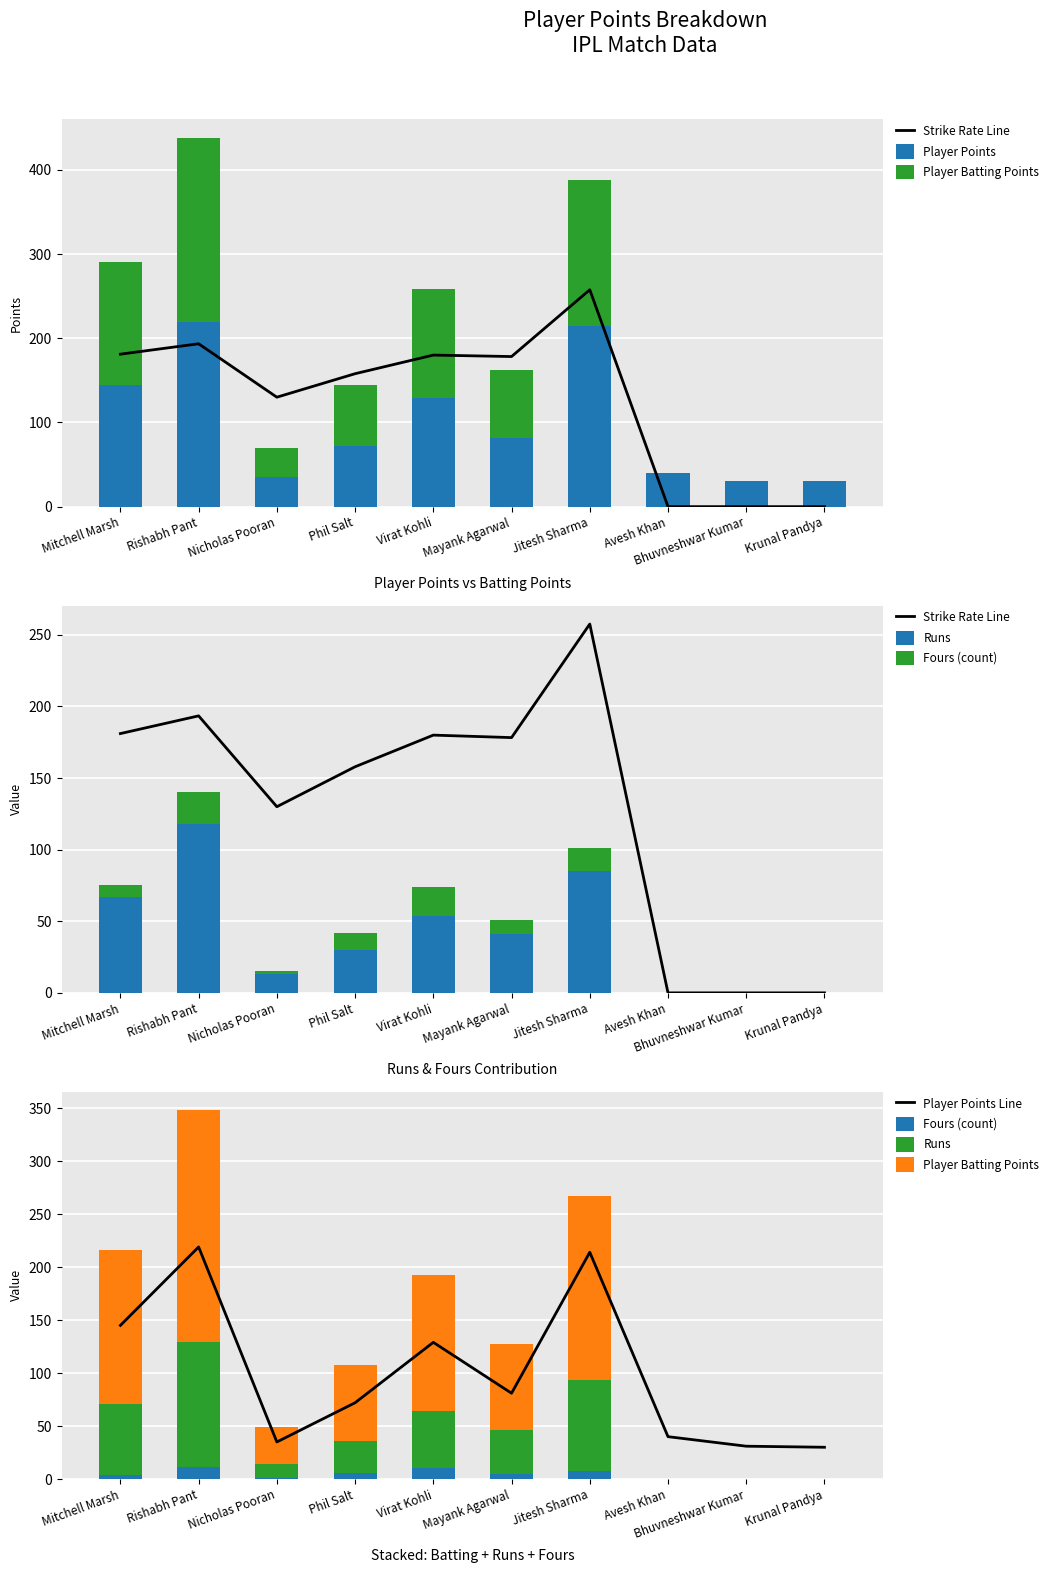

How many groups of bars are there?

10